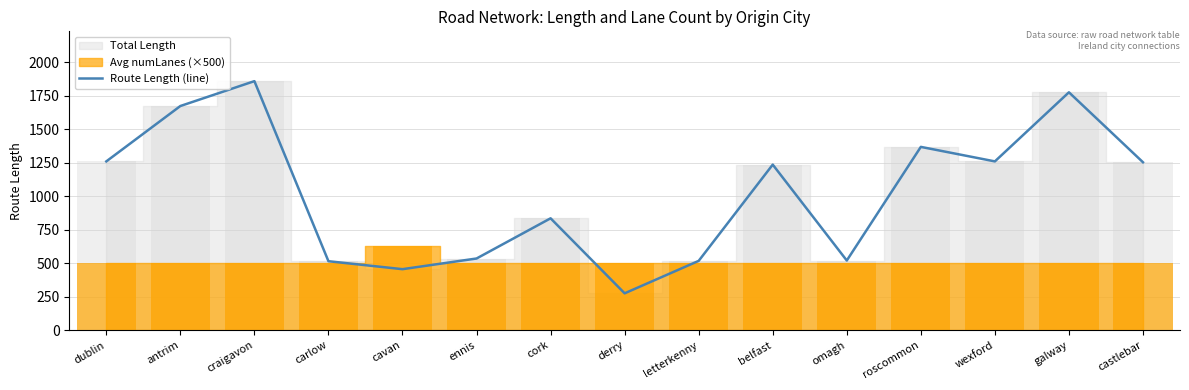

What is the change in value from craigavon to letterkenny?

-1340.5